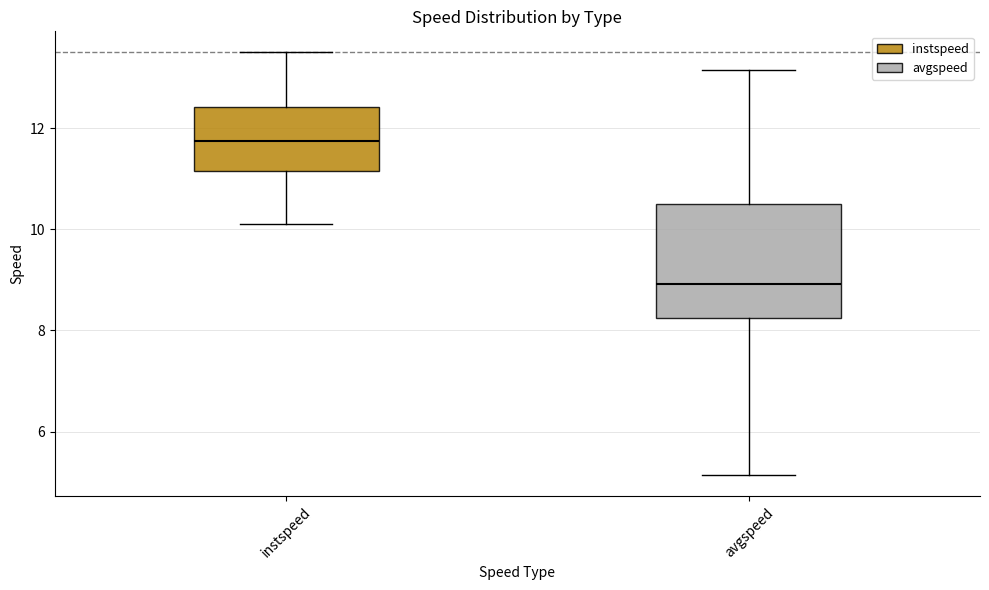

Reading left to right, transcribe this box plot: for each box, give where its median line is, the range the box spans, and where its two whiskers end, as read against the y-axis. The values are not printed on the chart, so give them approximately, as read against the axis.

instspeed: median 11.8, box 11.2 to 12.4, whiskers 10.2 to 13.4
avgspeed: median 9.0, box 8.2 to 10.6, whiskers 5.2 to 13.2